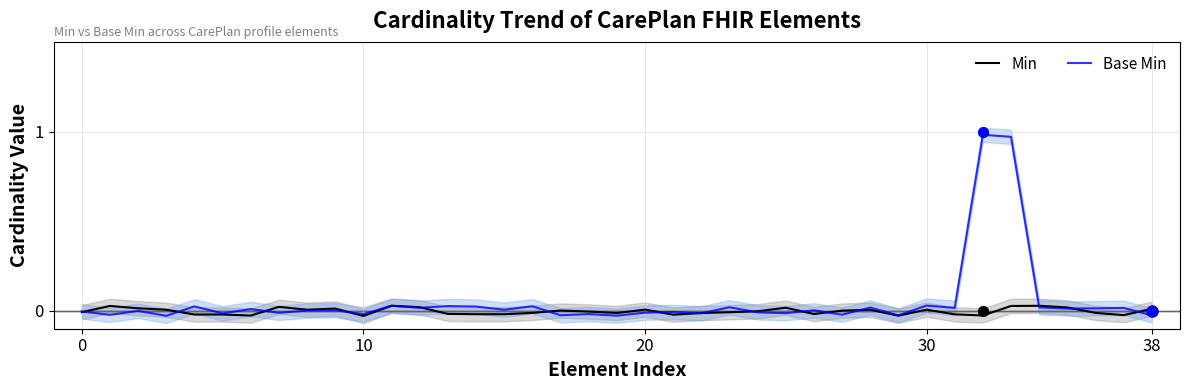

Which series reaches the minimum Y coordinate?

Min